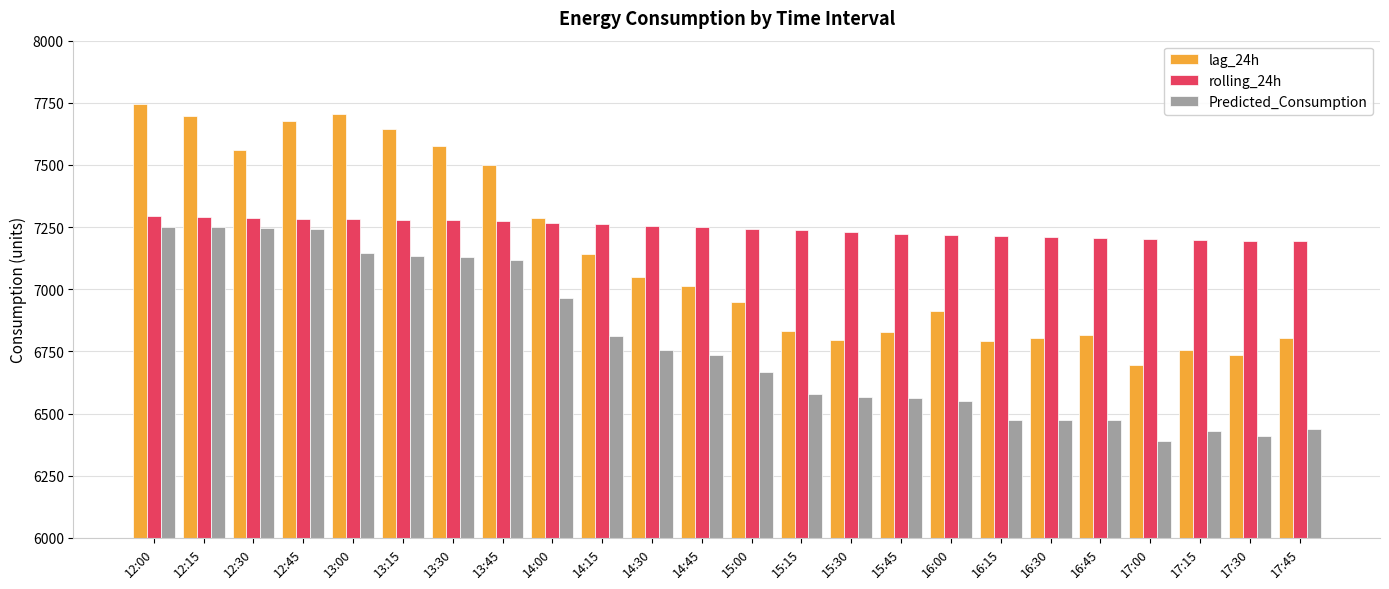

Is the value of lag_24h at 13:30 greater than the value of rolling_24h at 15:30?

Yes